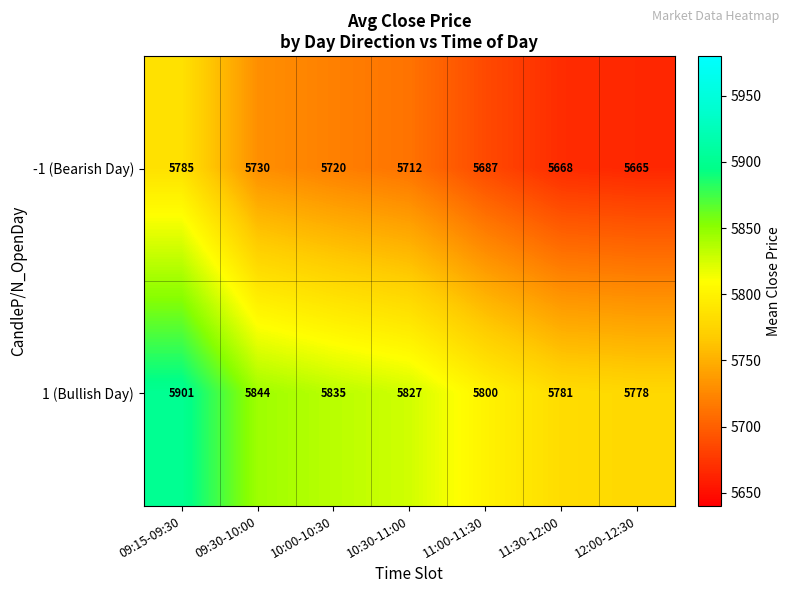

Rank the series at 10:30-11:00 from lowest to highest value.

-1 (Bearish Day), 1 (Bullish Day)